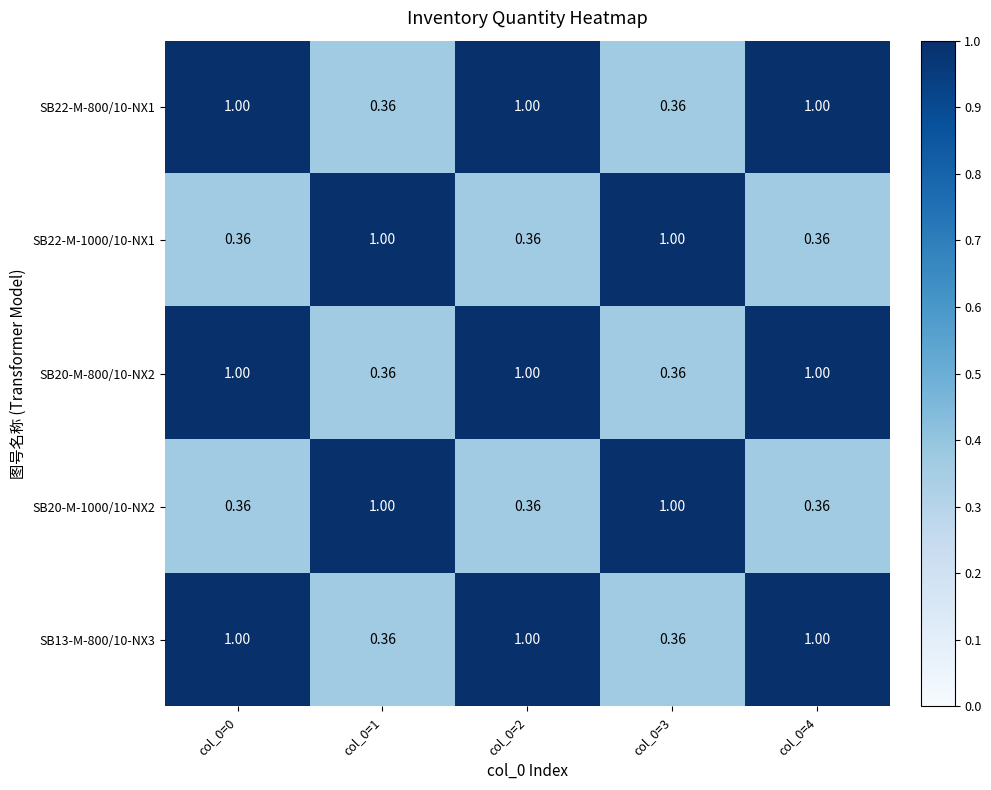

Reading left to right, what are all the values shown in this chart?

SB22-M-800/10-NX1: col_0=0=1.0	col_0=1=0.4	col_0=2=1.0	col_0=3=0.4	col_0=4=1.0
SB22-M-1000/10-NX1: col_0=0=0.4	col_0=1=1.0	col_0=2=0.4	col_0=3=1.0	col_0=4=0.4
SB20-M-800/10-NX2: col_0=0=1.0	col_0=1=0.4	col_0=2=1.0	col_0=3=0.4	col_0=4=1.0
SB20-M-1000/10-NX2: col_0=0=0.4	col_0=1=1.0	col_0=2=0.4	col_0=3=1.0	col_0=4=0.4
SB13-M-800/10-NX3: col_0=0=1.0	col_0=1=0.4	col_0=2=1.0	col_0=3=0.4	col_0=4=1.0